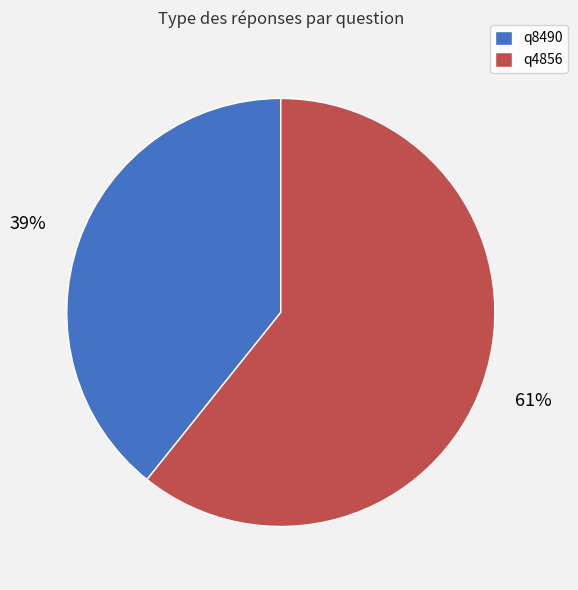

Is it true that q8490 is 39% of the pie?

True